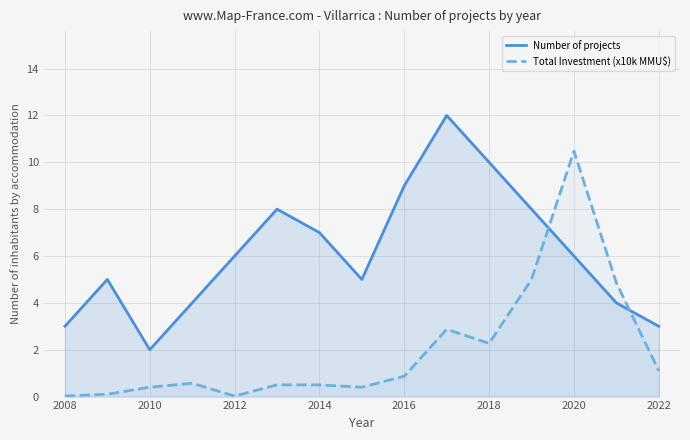

What is the sum of all Number of projects values?

92.0